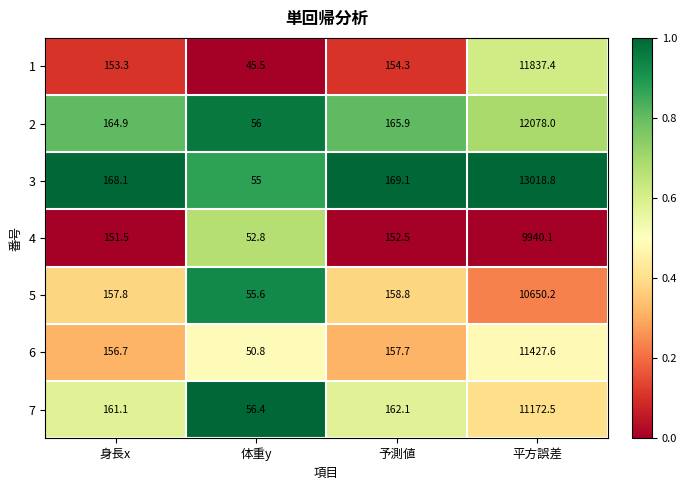

What is the difference between the second highest and second lowest values in the 7 series?

1.0